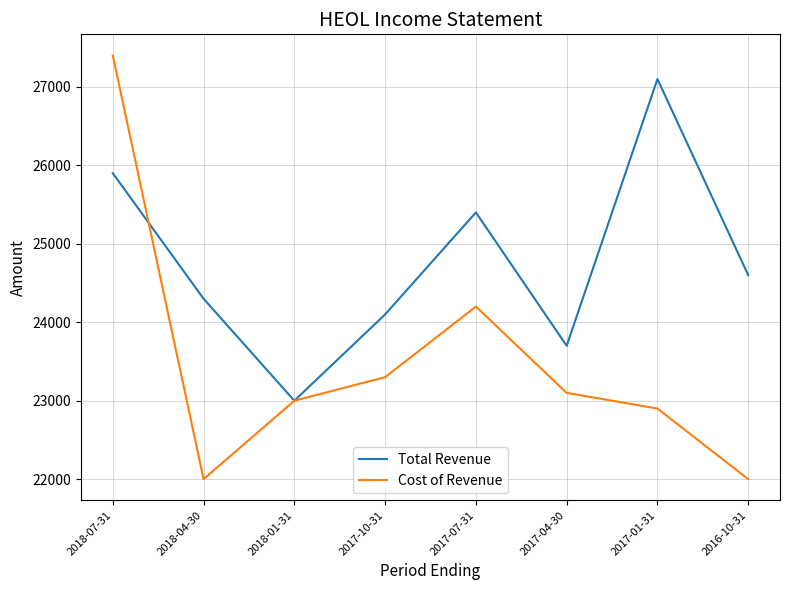

At how many categories does at least one series exceed 26647?

2